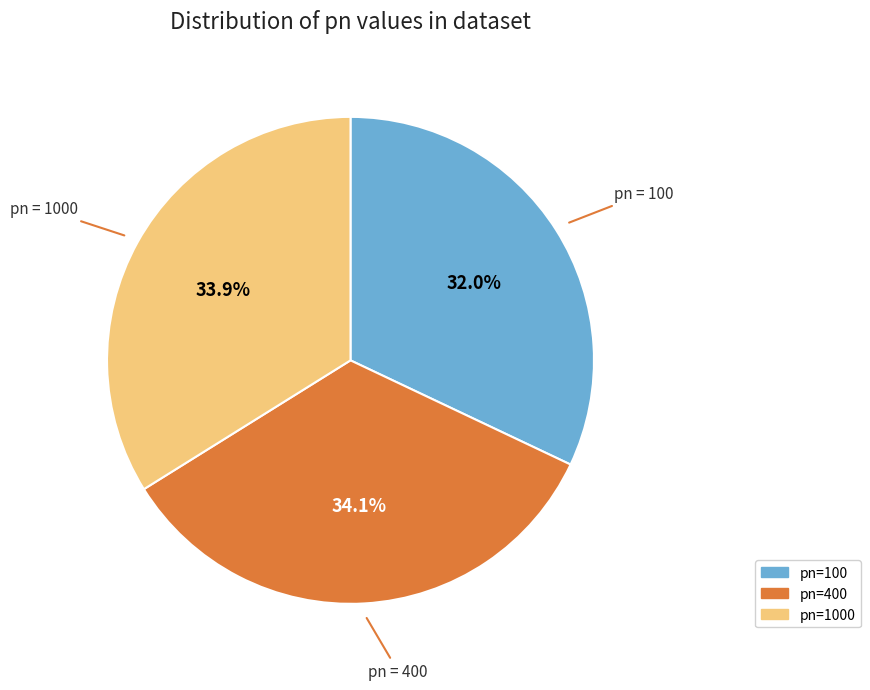

Is there a majority slice in this chart?

No